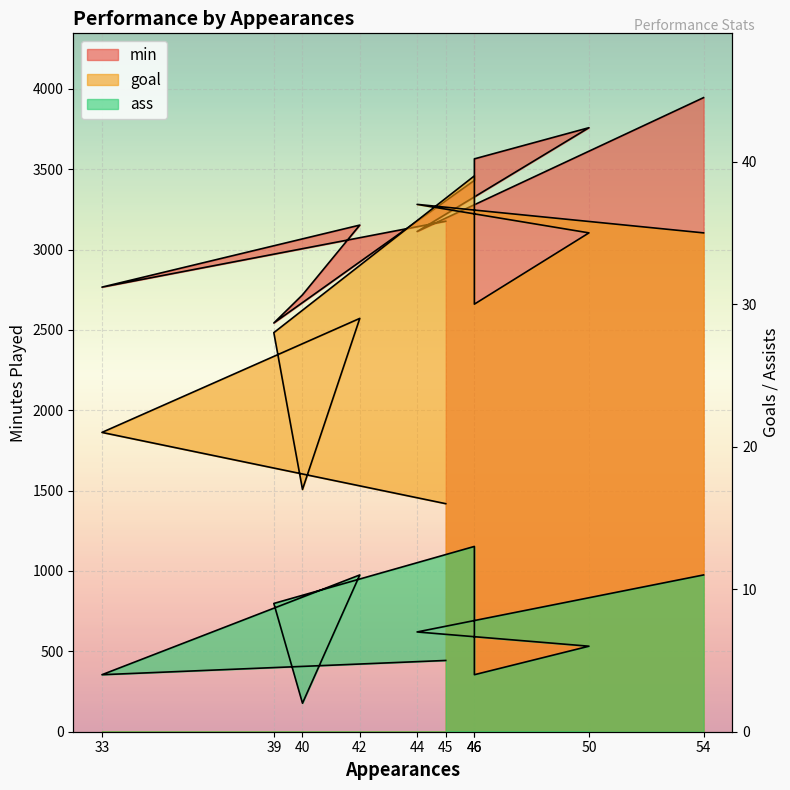

What is the sum of the min values at 54 and 40?

6663